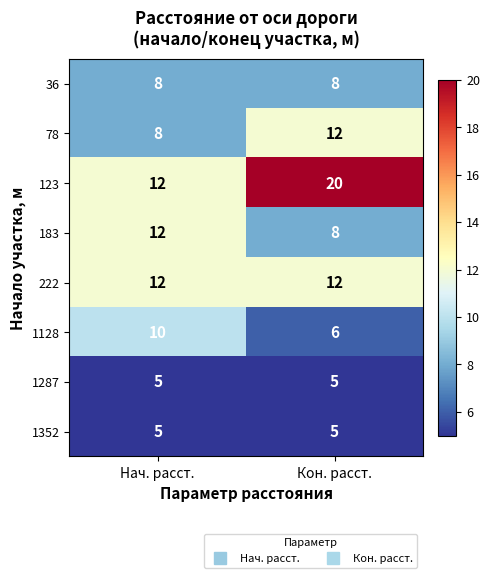

Reading left to right, extract all data points from this chart.

36: 8	8
78: 8	12
123: 12	20
183: 12	8
222: 12	12
1128: 10	6
1287: 5	5
1352: 5	5